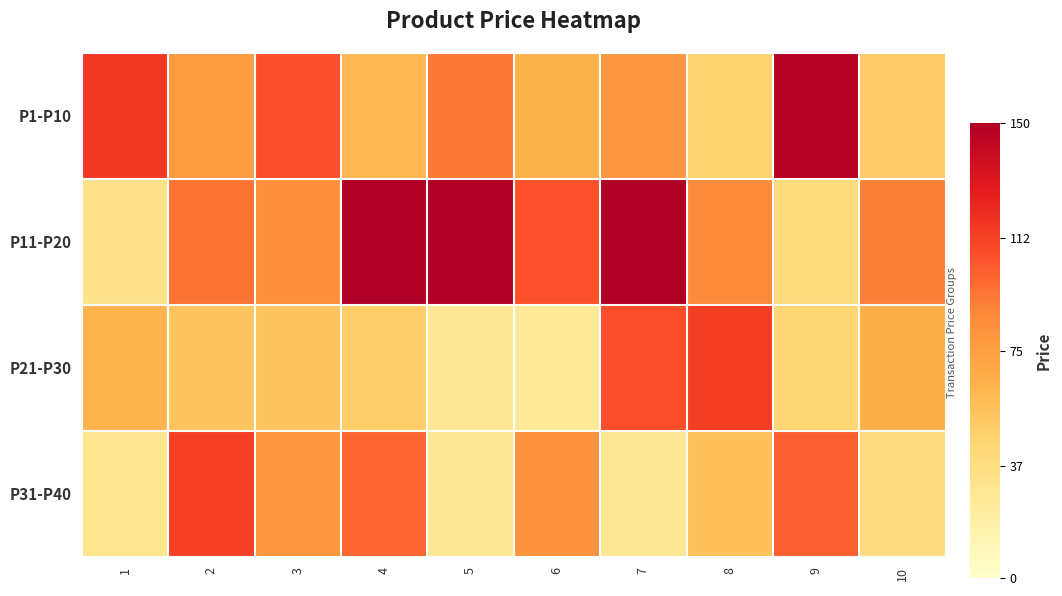

What is the difference between the highest and lowest values at 5?

122